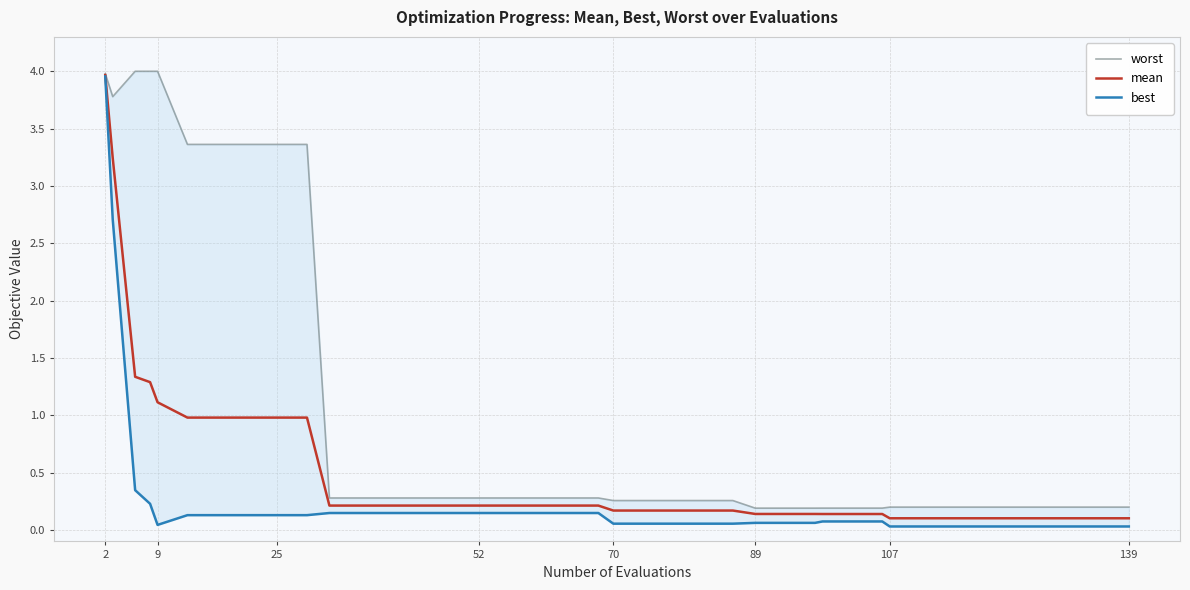

What is the maximum value for mean?

4.0